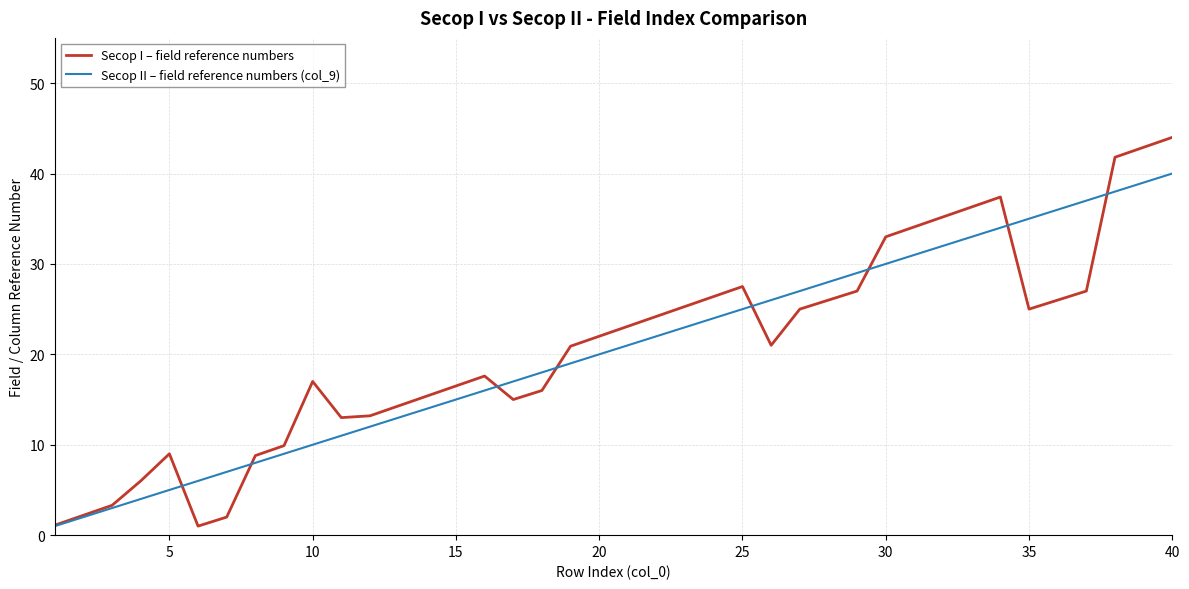

What is the difference between the maximum and minimum values in the Secop II – field reference numbers (col_9) series?

39.0